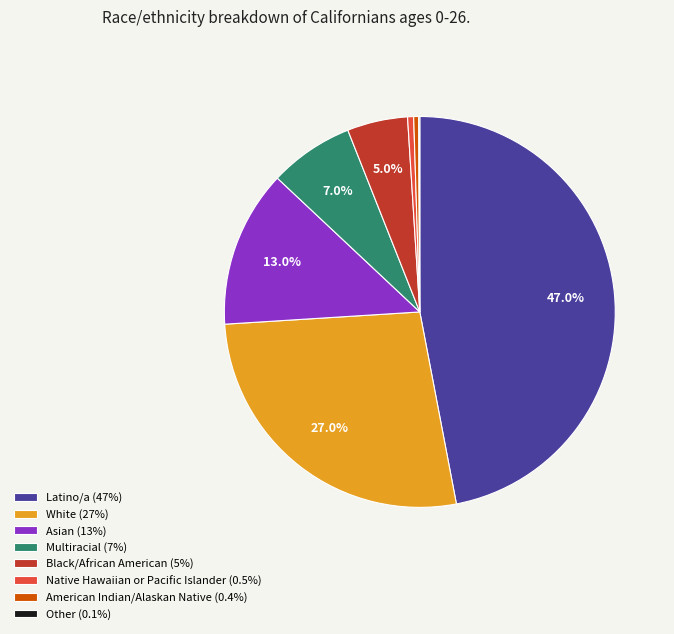

What is the ratio of the value at Asian (13%) to the value at White (27%)?

0.5